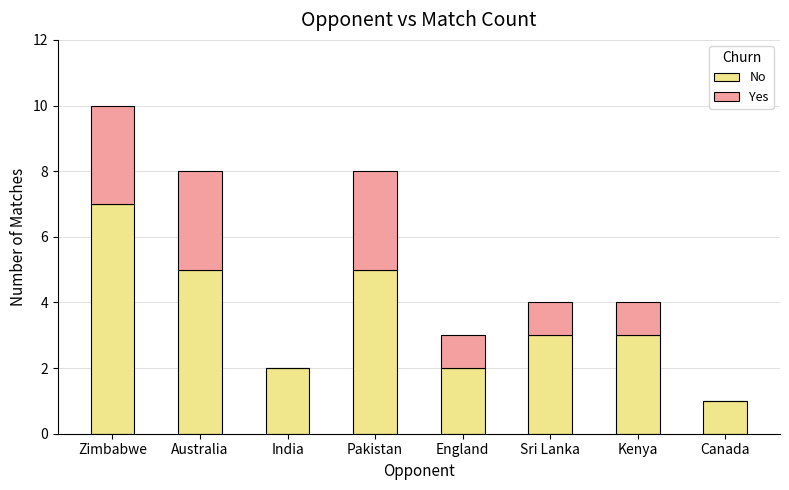

At which category is the sum across all series the highest?

Zimbabwe